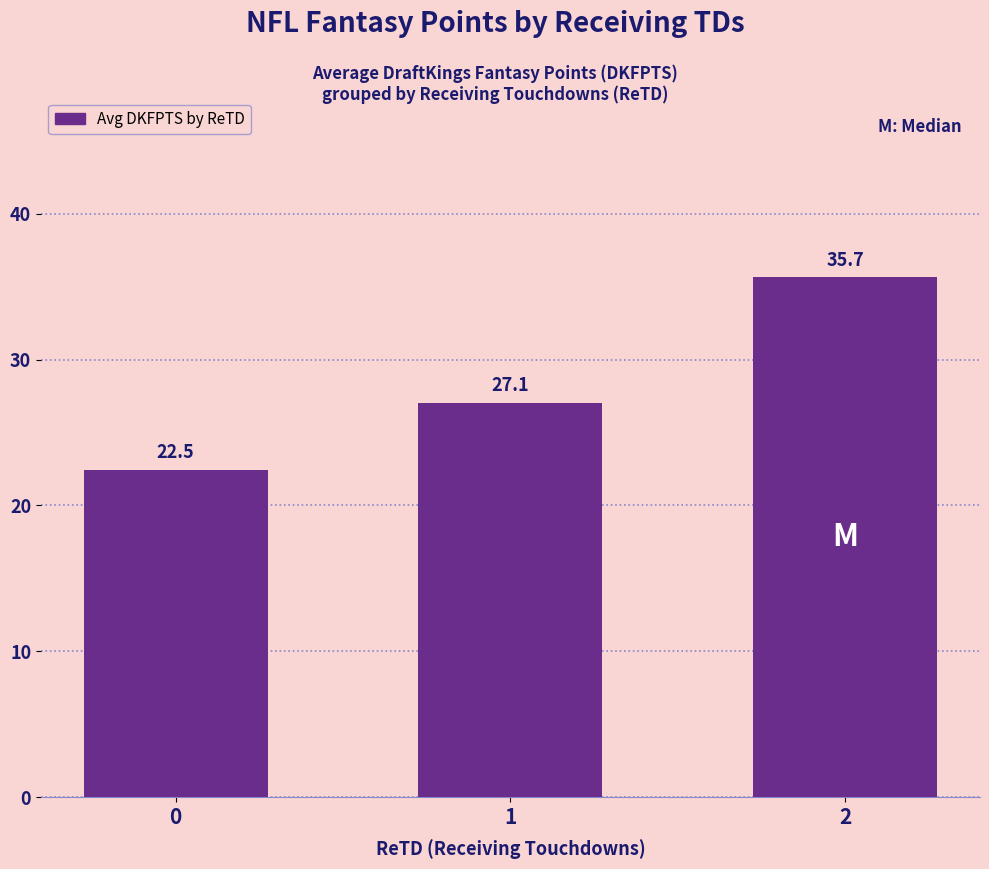

How many data points are above 27?

2